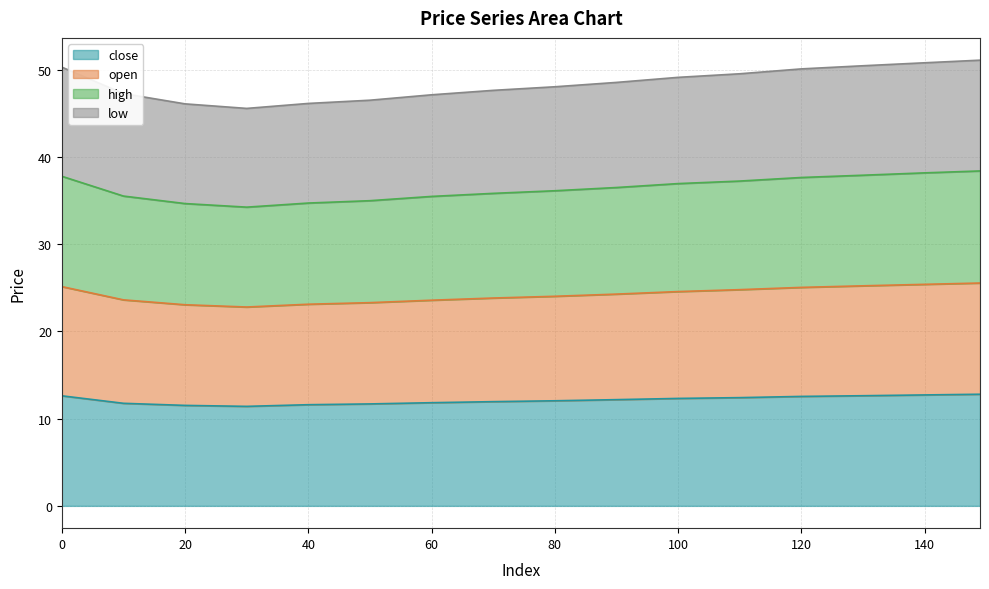

Count the number of data series in this chart.

4